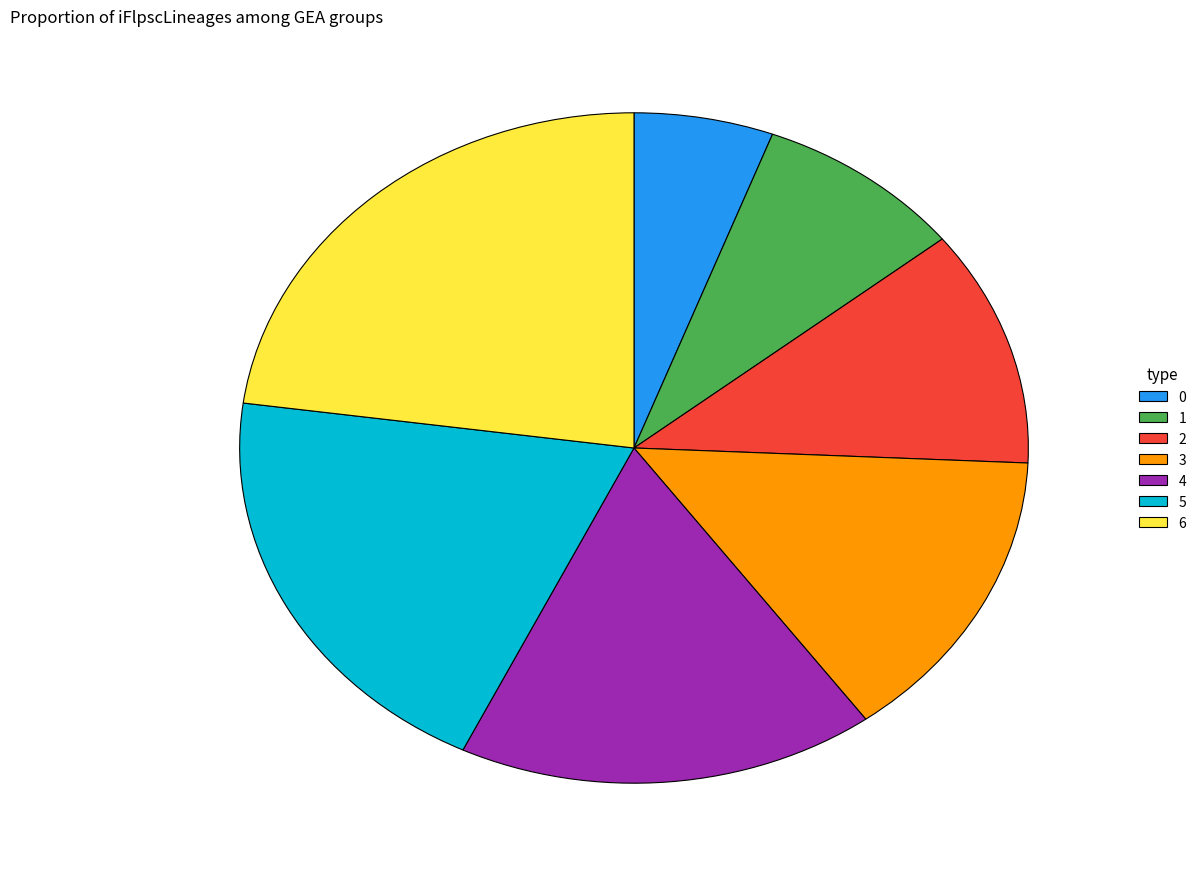

How many segments does this pie chart have?

7